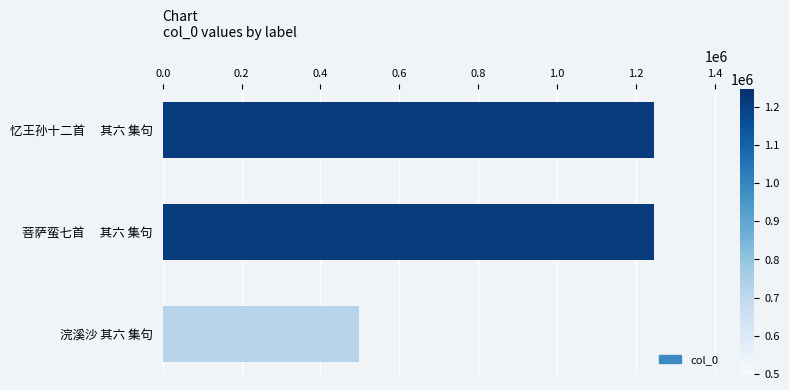

The chart shows a value of 290754 at 忆王孙十二首　 其六 集句. True or false?

False